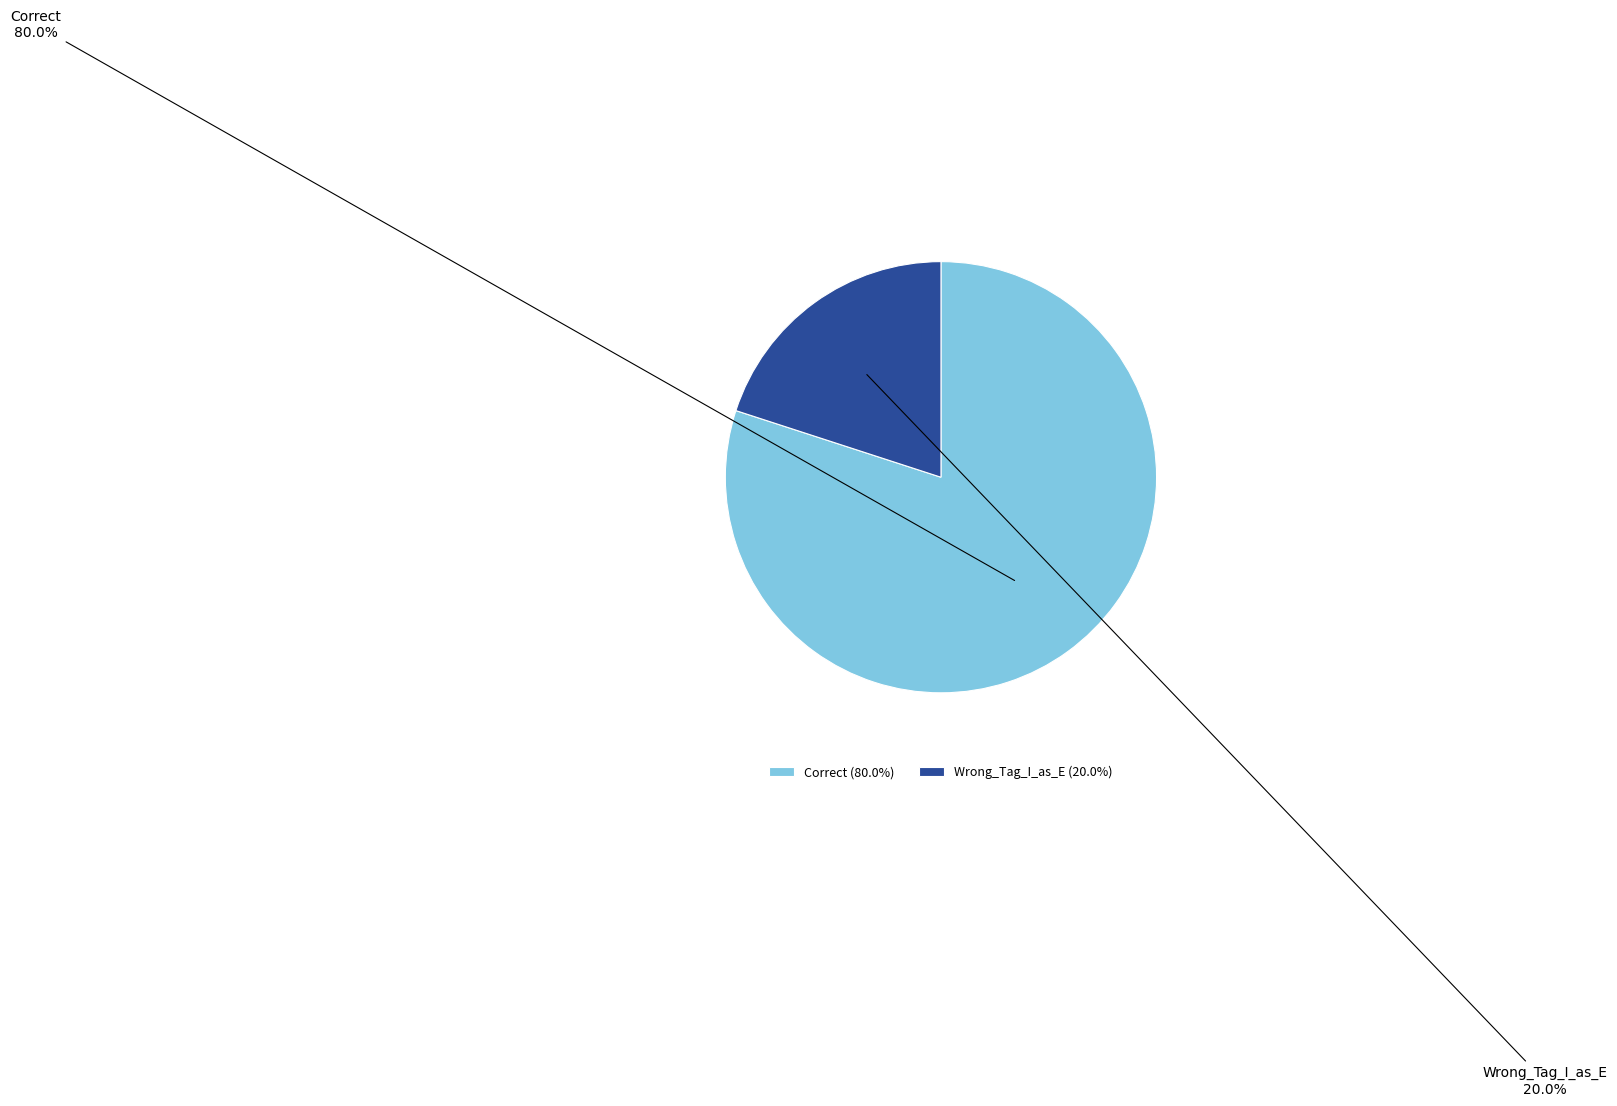

Count the number of slices in the pie.

2